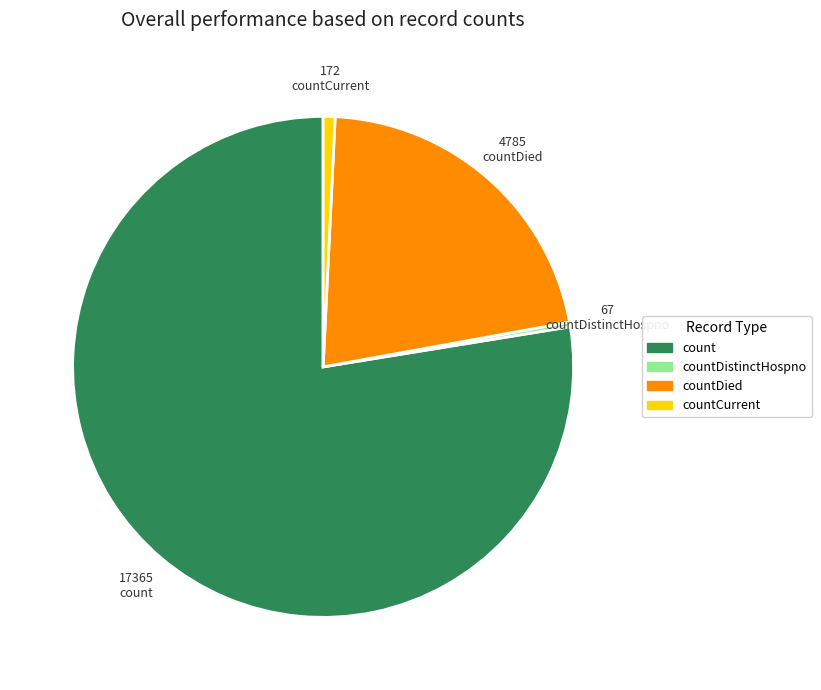

Is there a majority slice in this chart?

Yes